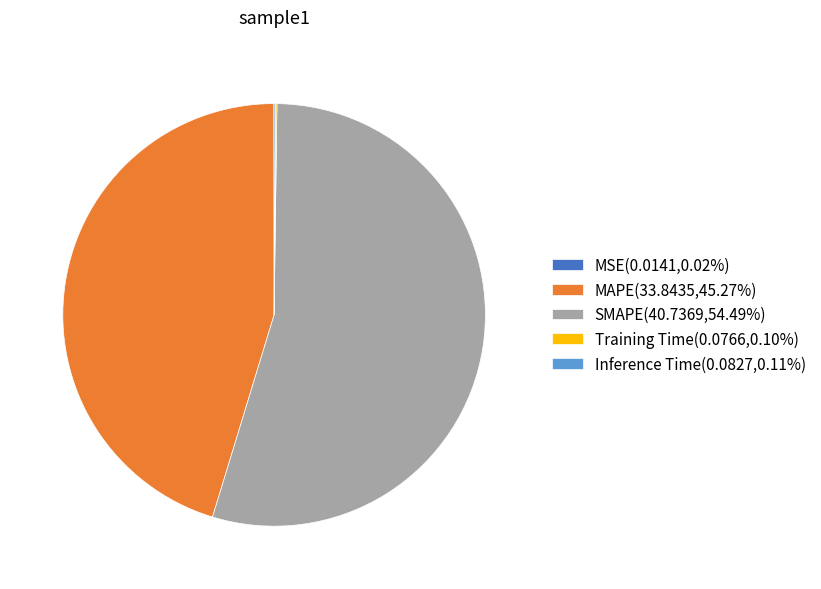

Does any single category account for the majority?

Yes